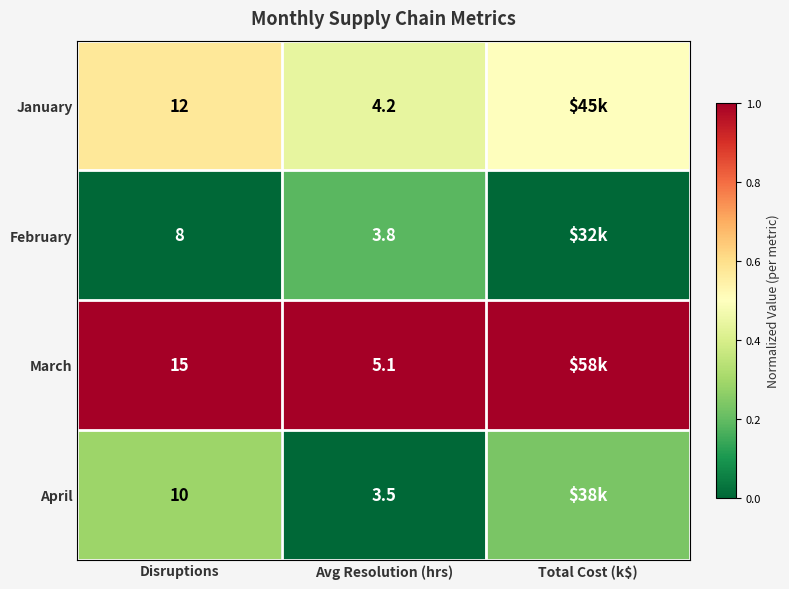

At how many categories does at least one series exceed 0?

3